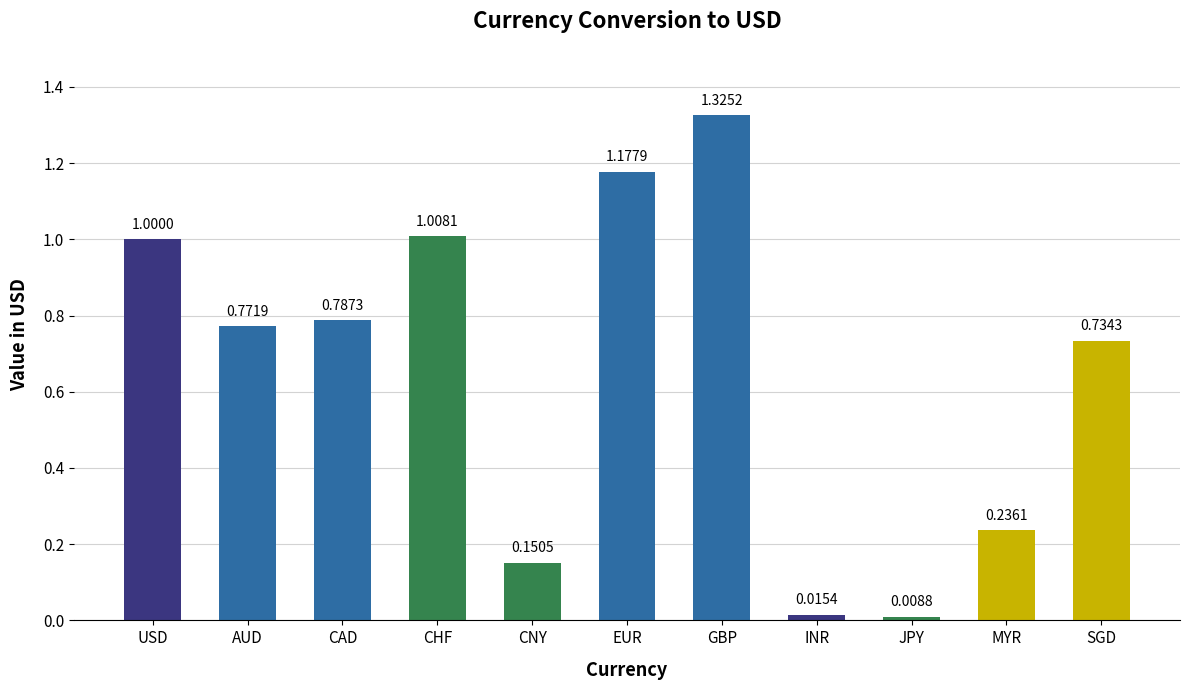

Between GBP and AUD, which is larger?

GBP